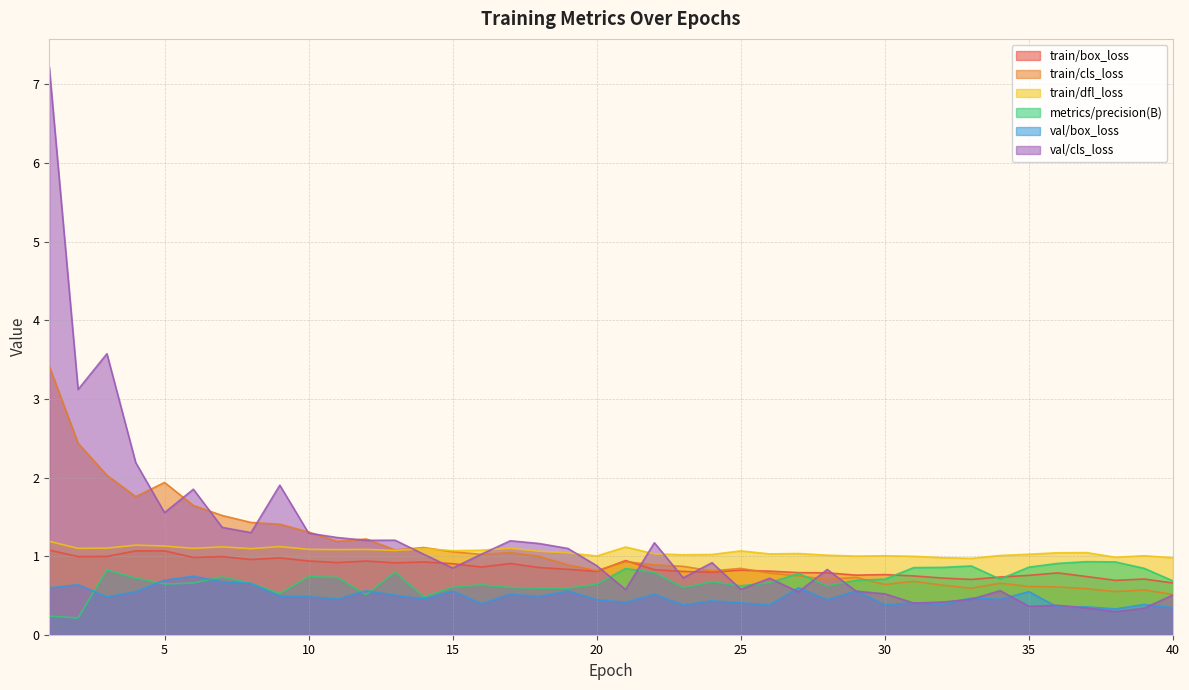

Between 13 and 30, which is larger?

13